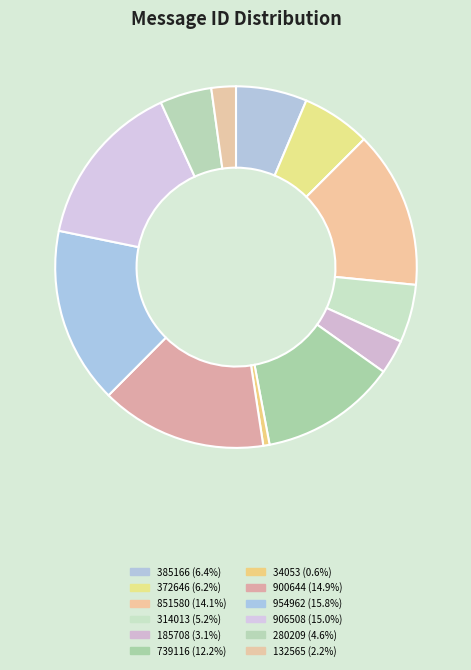

Rank the categories by value from highest to lowest.

954962, 906508, 900644, 851580, 739116, 385166, 372646, 314013, 280209, 185708, 132565, 34053